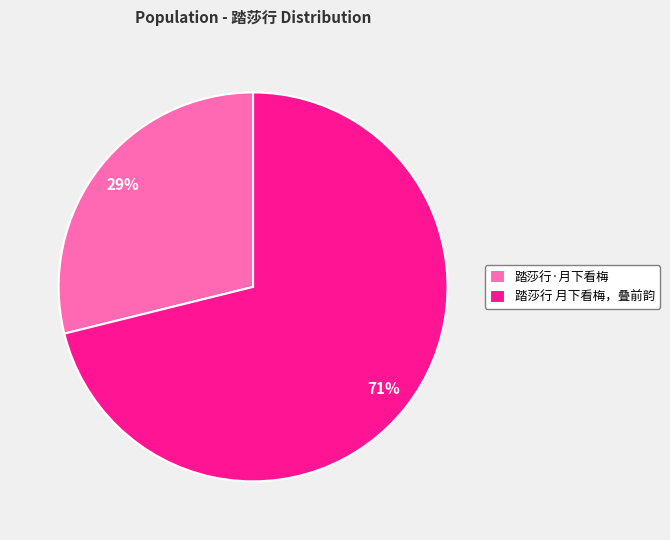

The 踏莎行 月下看梅，叠前韵 slice represents 59% of the pie. True or false?

False